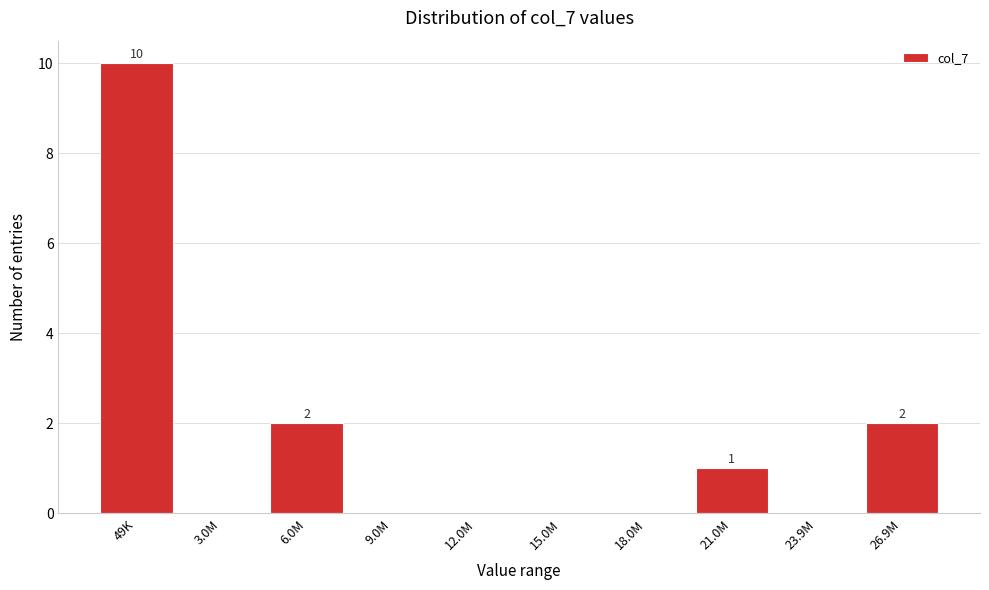

Reading right to left, what are all the values shown in this chart?

26.9M=2	23.9M=0	21.0M=1	18.0M=0	15.0M=0	12.0M=0	9.0M=0	6.0M=2	3.0M=0	49K=10